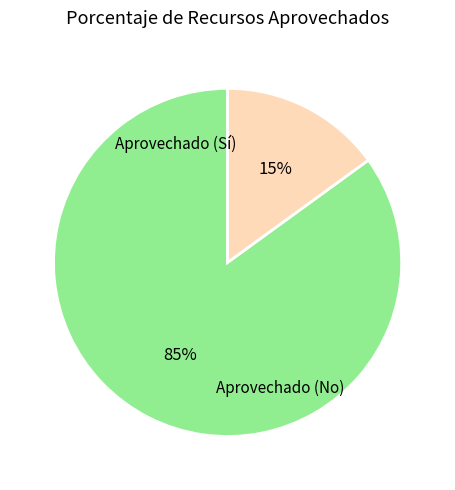

Is there a majority slice in this chart?

Yes